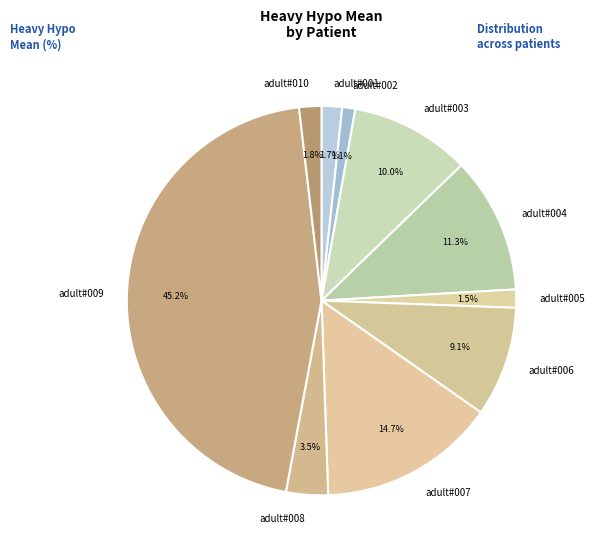

Is the sum of adult#003 and adult#008 greater than half?

No